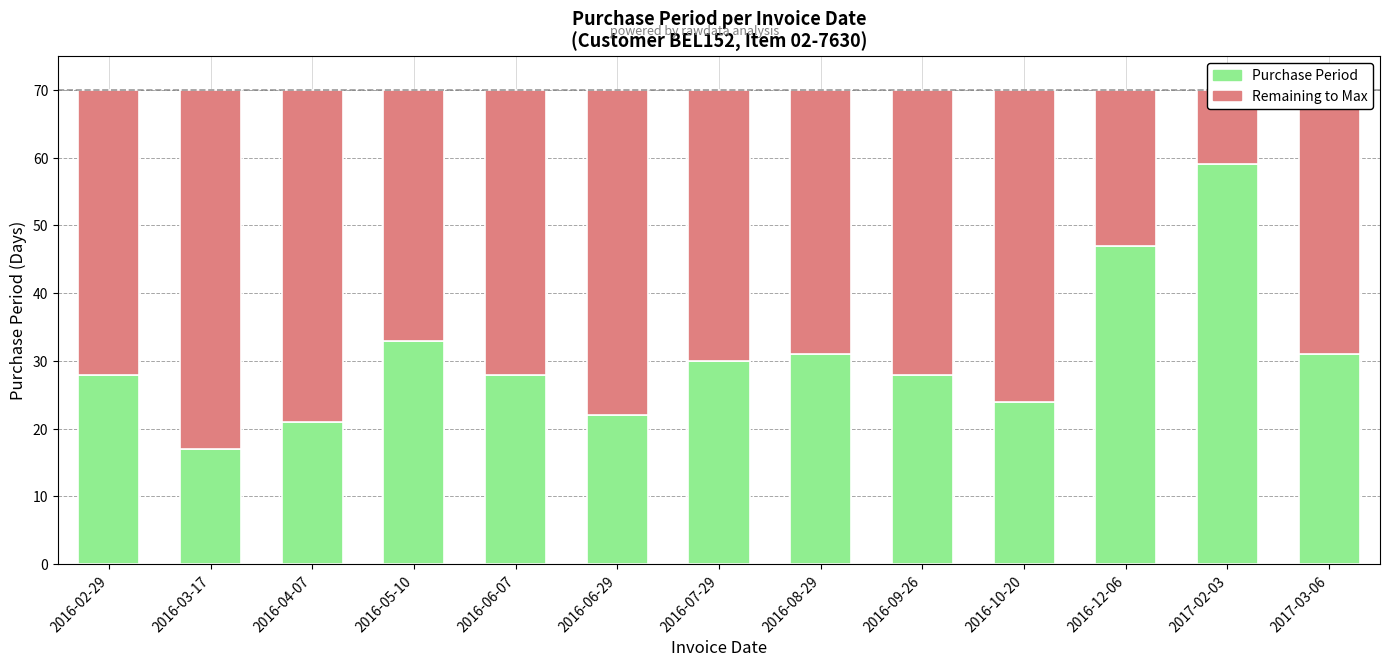

What is the label of the 7th bar from the right?

2016-07-29